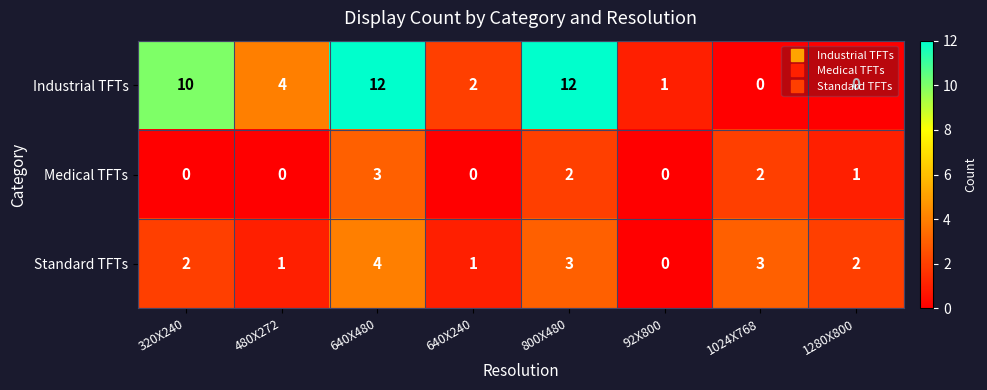

At which category is the sum across all series the highest?

640X480